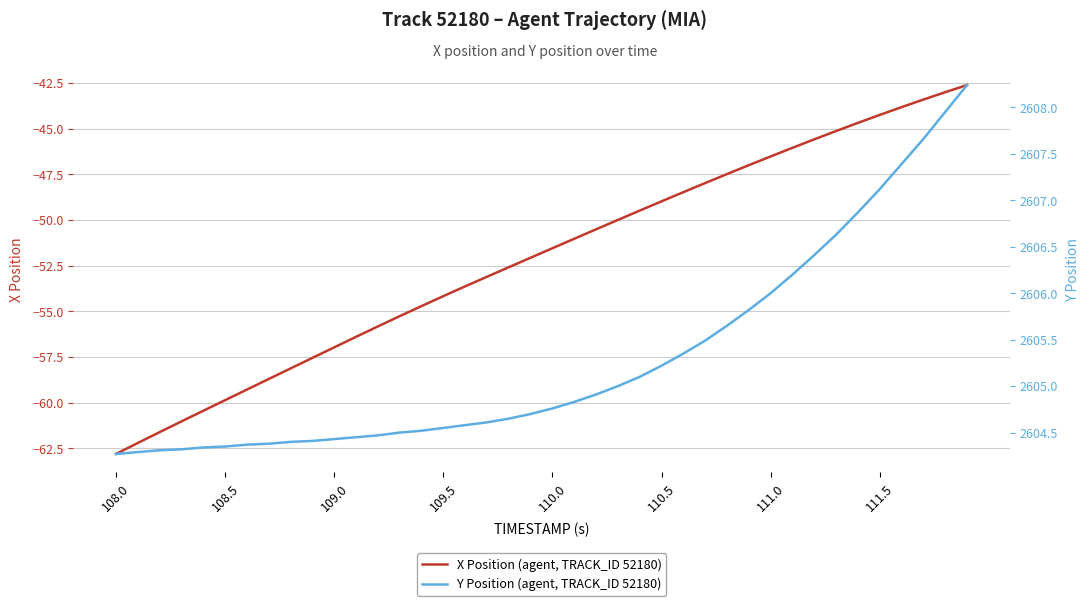

The X Position (agent, TRACK_ID 52180) series shows -32.9 at 109.0. True or false?

False